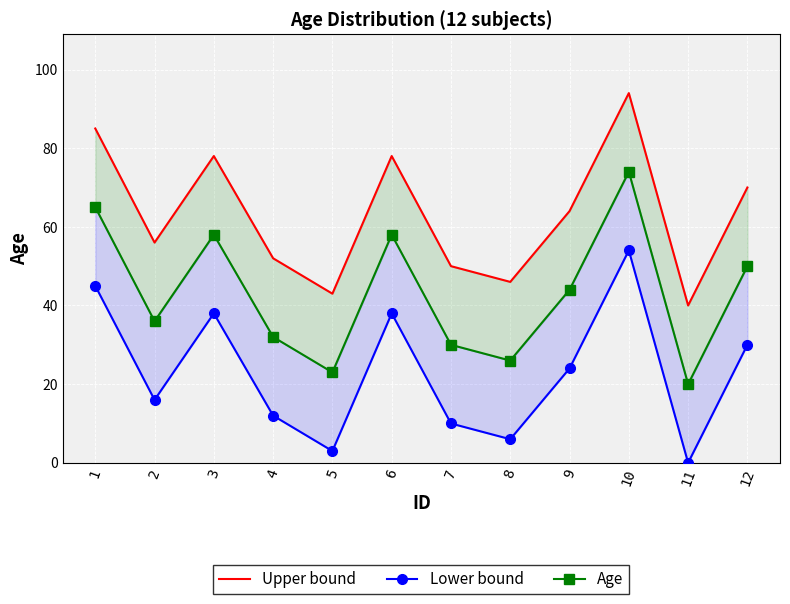

What is the spread (max minus min) of values at 11?

40